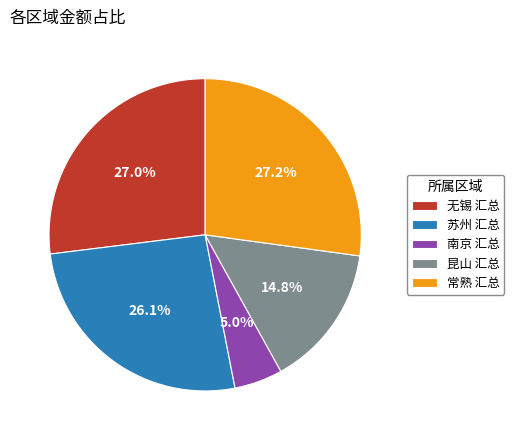

Is there any slice that represents more than half of the pie?

No